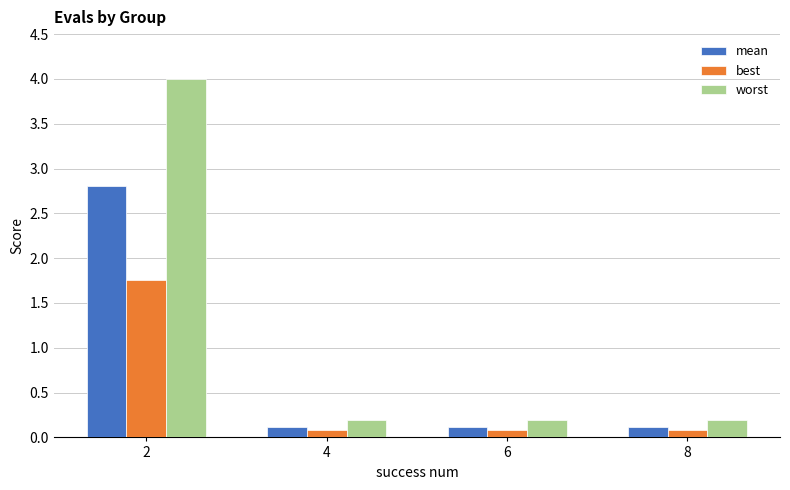

What is the total value across all series at 8?

0.4